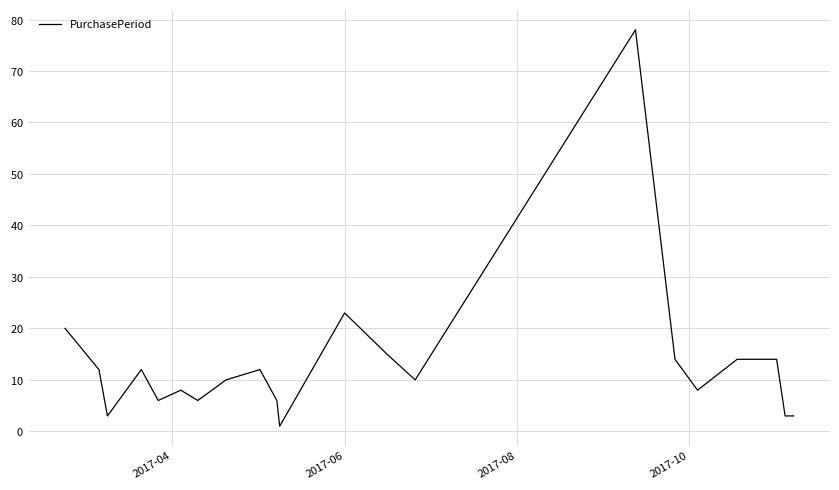

What is the sum of all values?

278